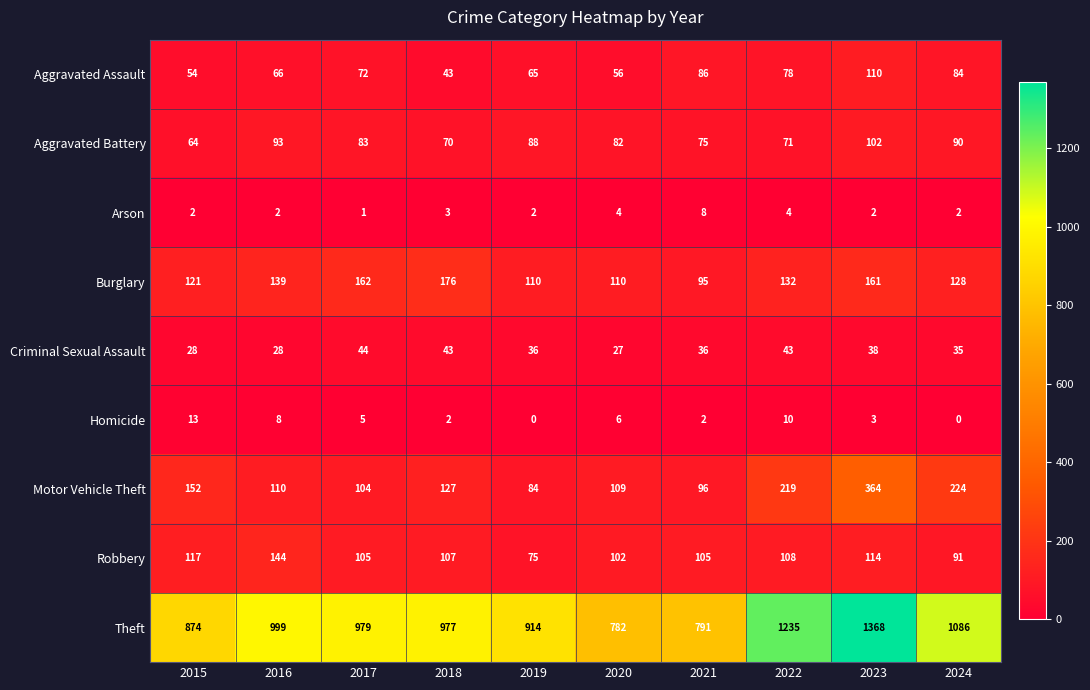

What is the sum of all Aggravated Battery values?

818